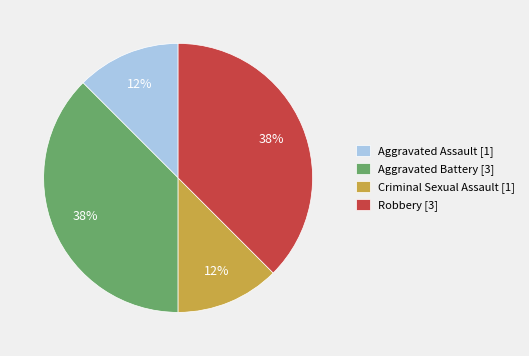

Count the number of slices in the pie.

4